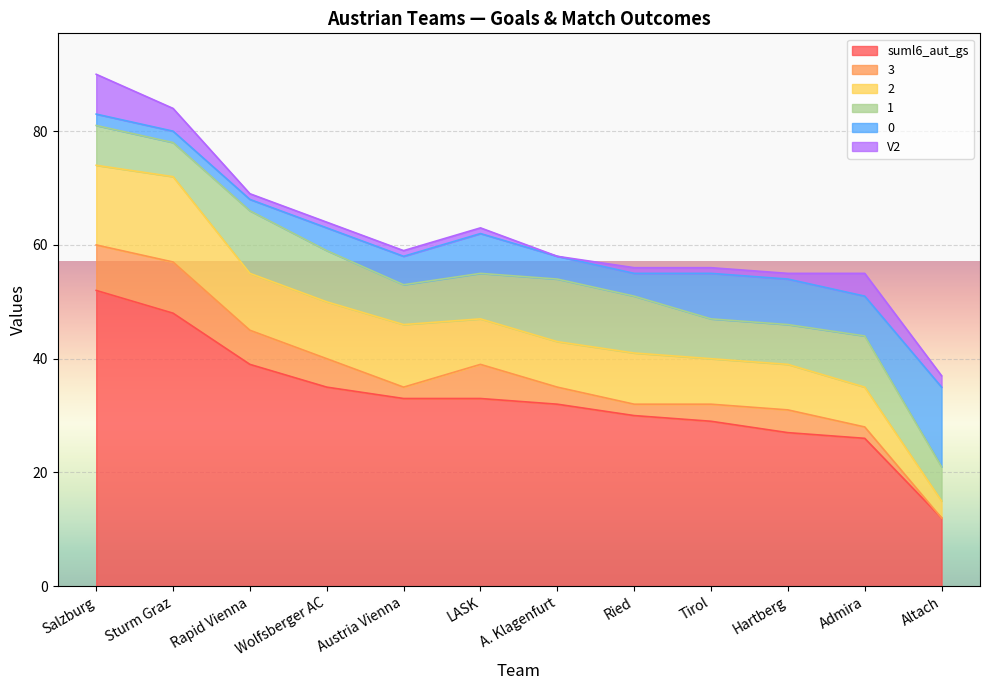

What is the average value of the suml6_aut_gs series?

33